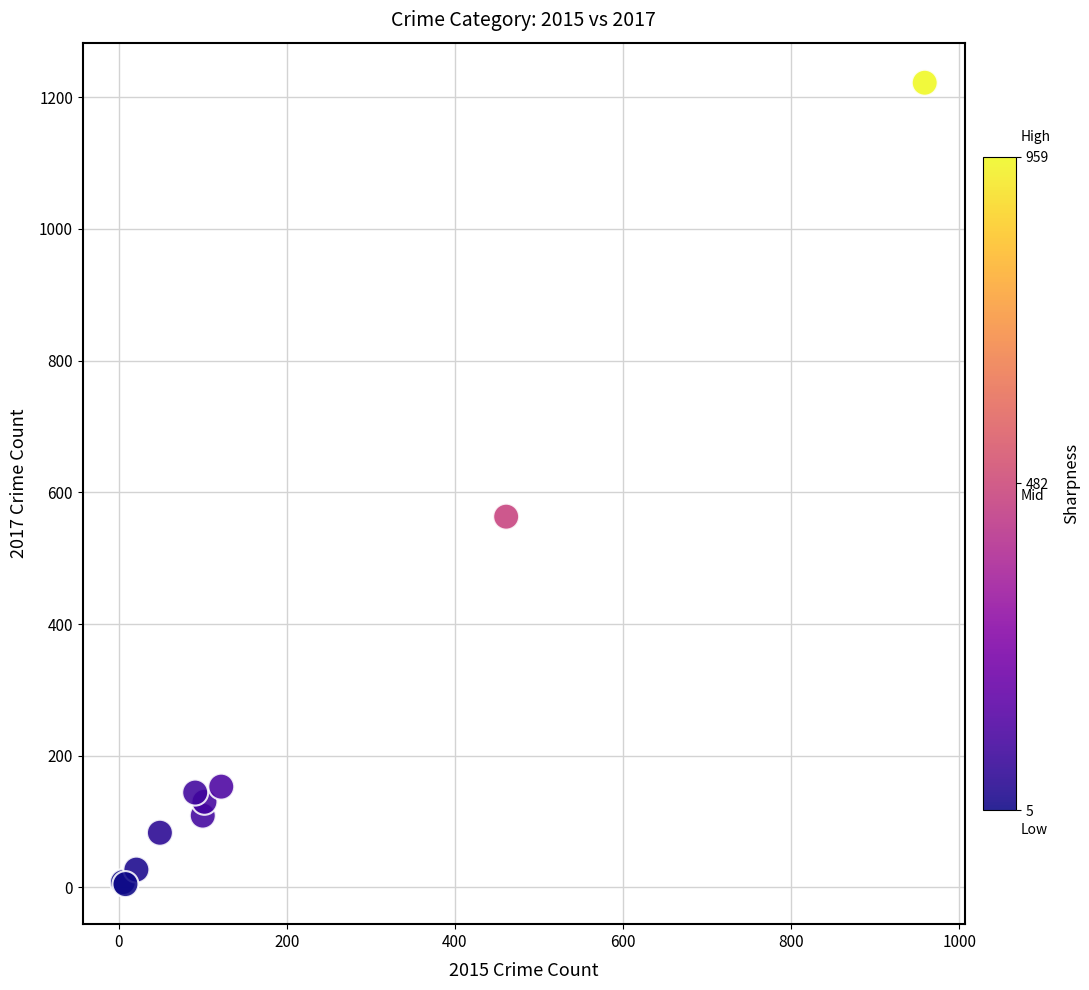

What Y value in the scatter plot is closest to 613?

563